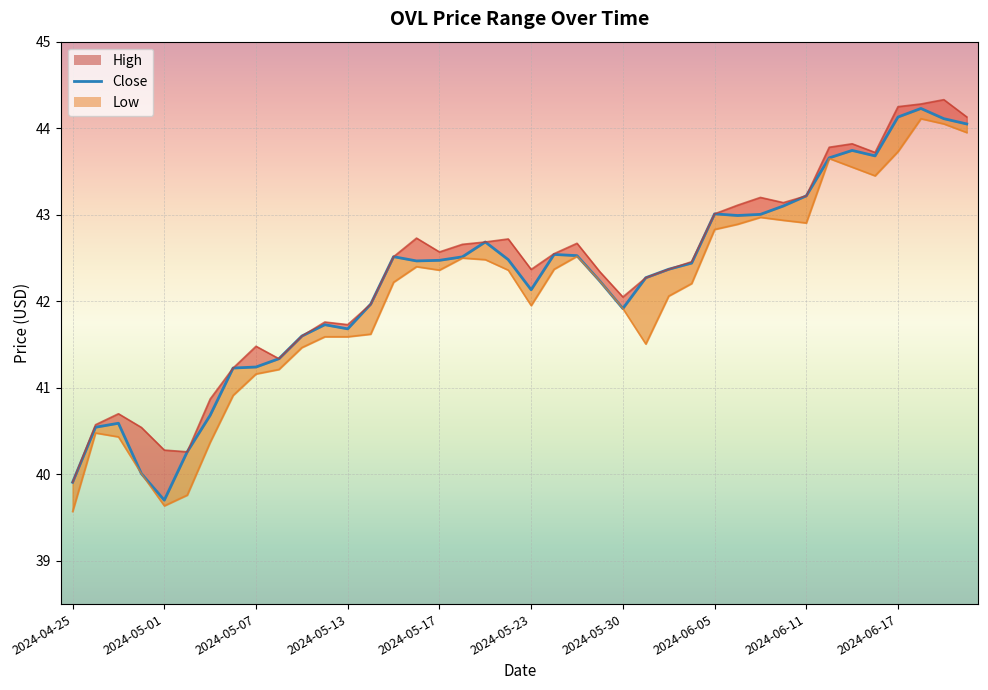

What position from the left is 2024-06-17?

37